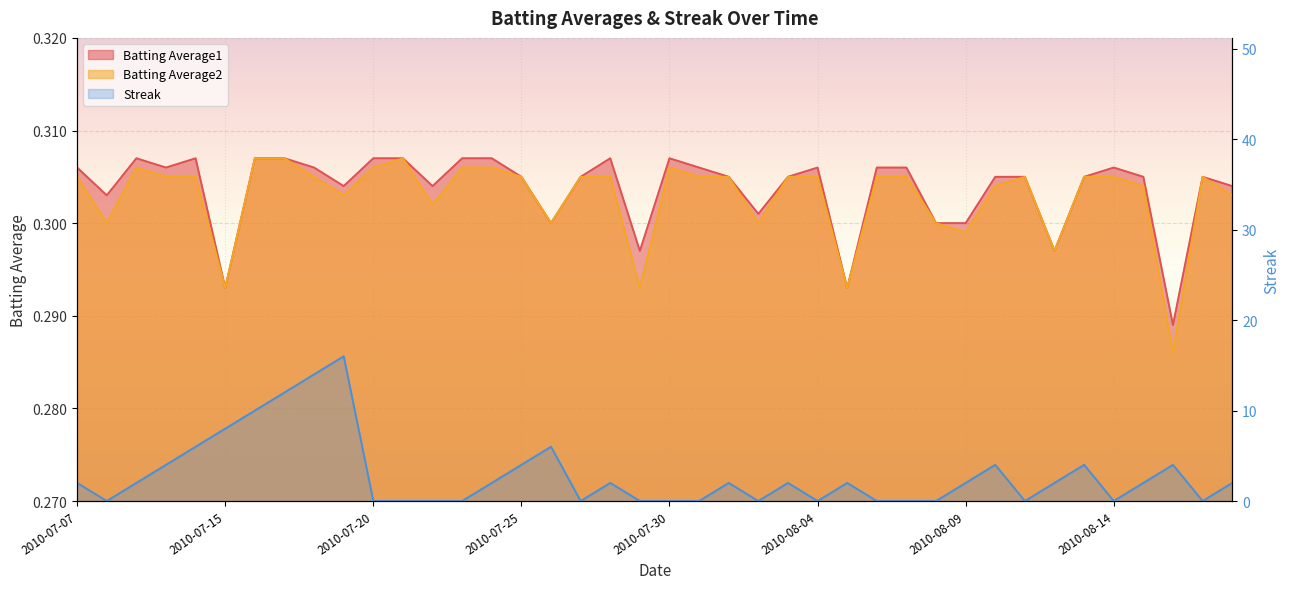

Is the value of Batting Average2 at 2010-08-11 greater than the value of Streak at 2010-07-10?

No